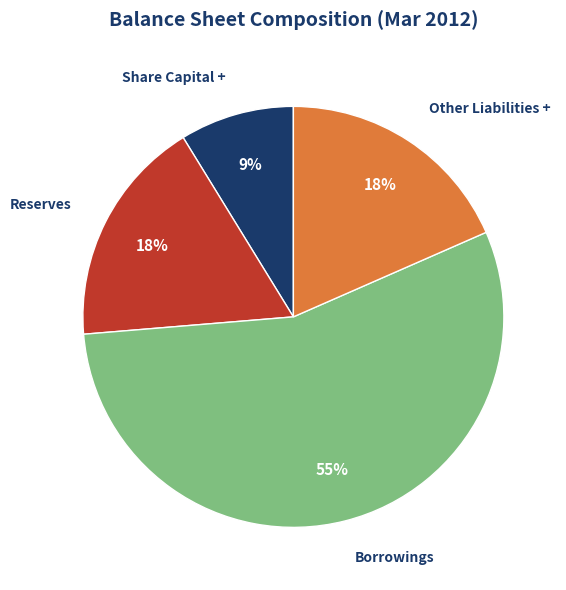

Which category accounts for the majority?

Borrowings